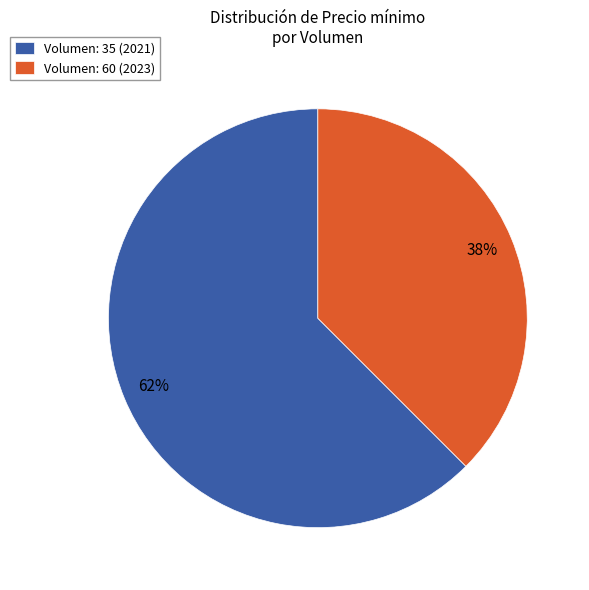

True or false: Volumen: 60 (2023) accounts for 52% of the total.

False